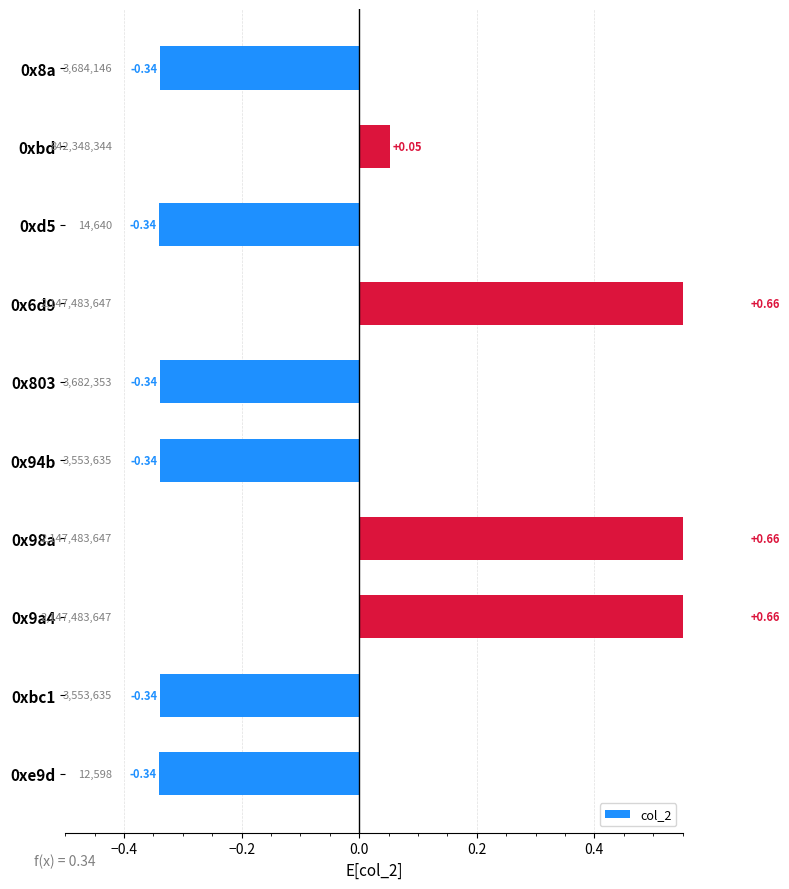

Is it true that the value at 0x94b is -0.2?

False